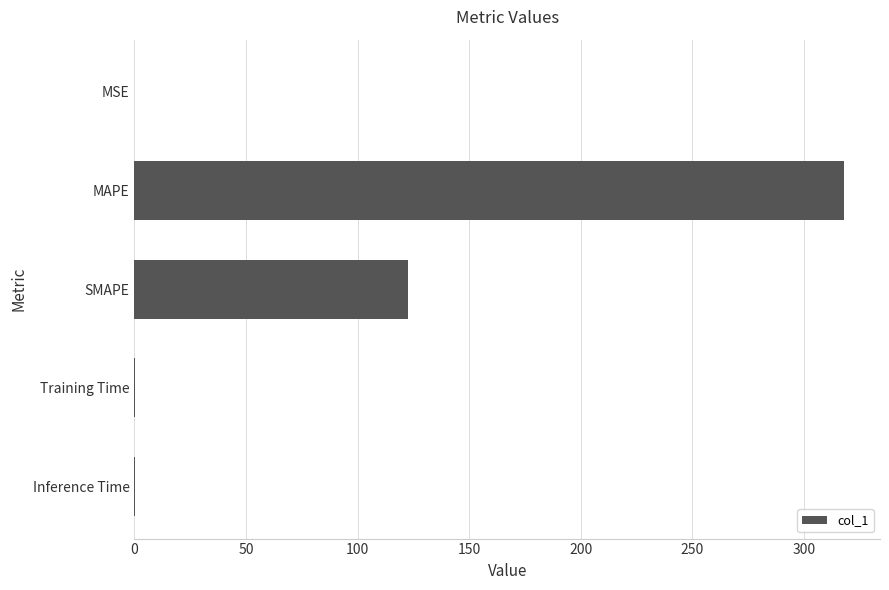

At which category does the chart reach its peak across all series?

MAPE